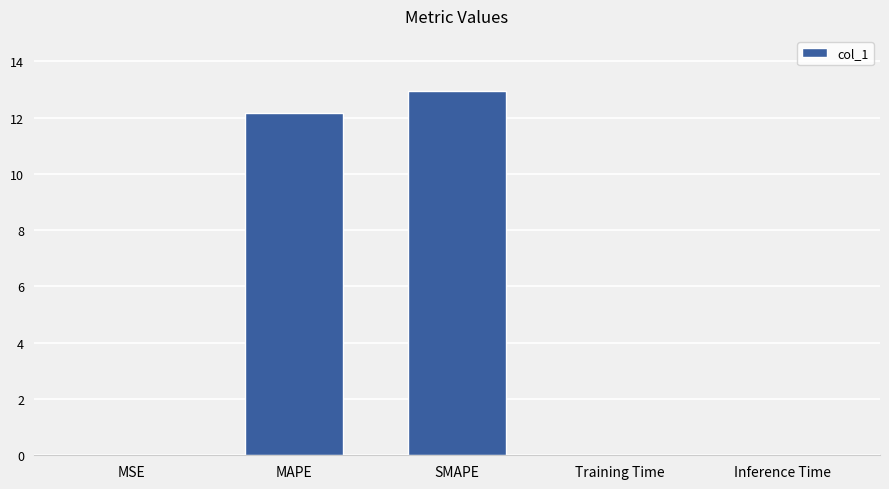

At which category does the chart reach its peak across all series?

SMAPE